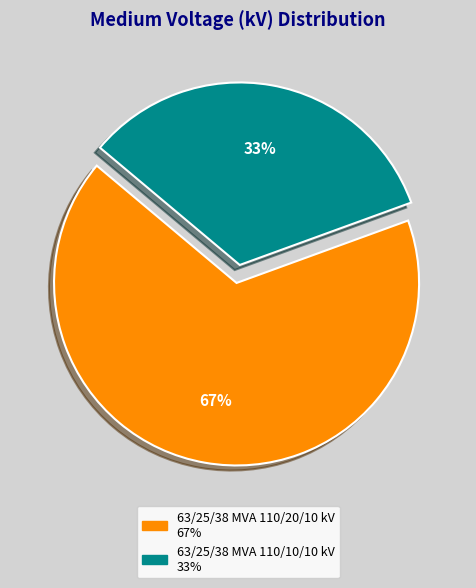

What percentage is the 63/25/38 MVA 110/10/10 kV slice, to the nearest percent?

33%